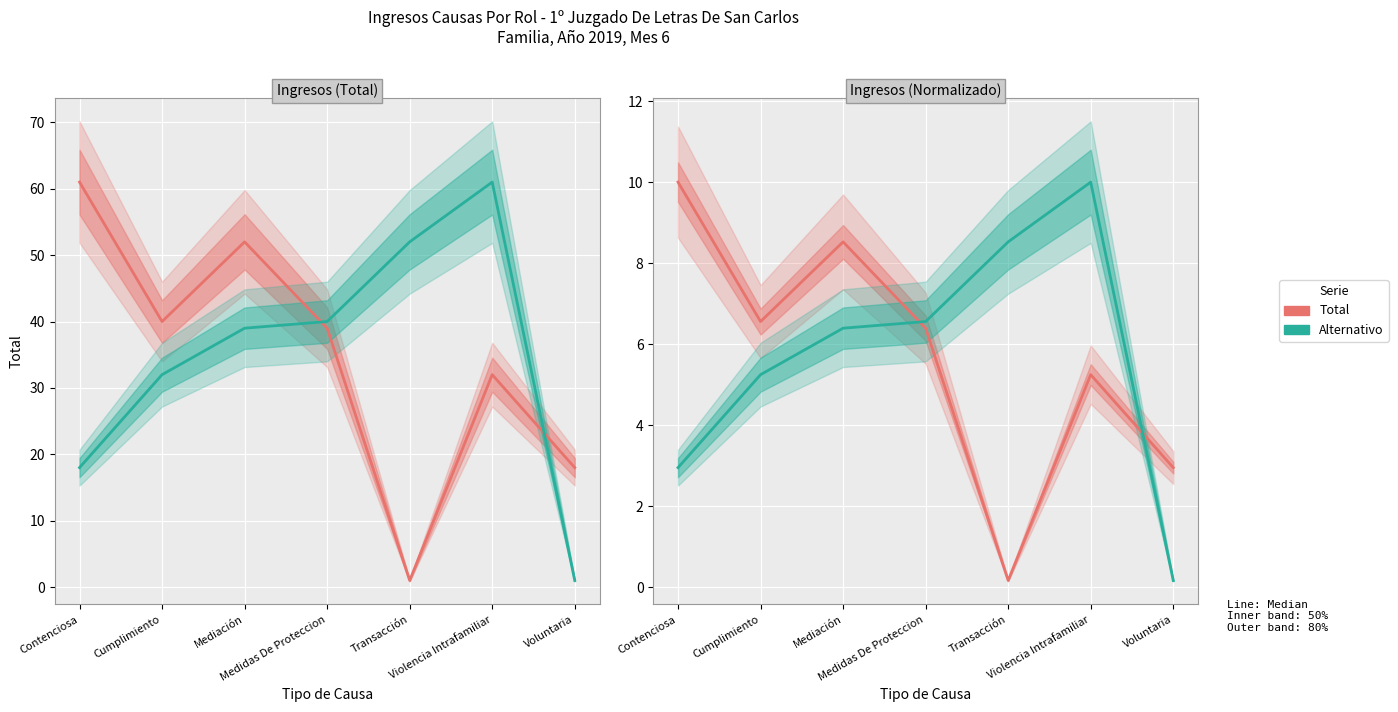

How many interior local peaks does the Alternativo series have?

1